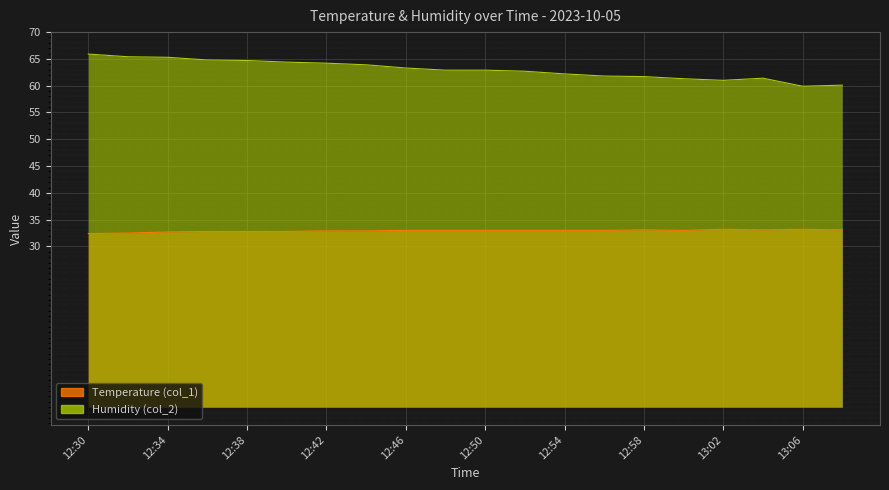

At which label does Temperature (col_1) reach its minimum?

12:30